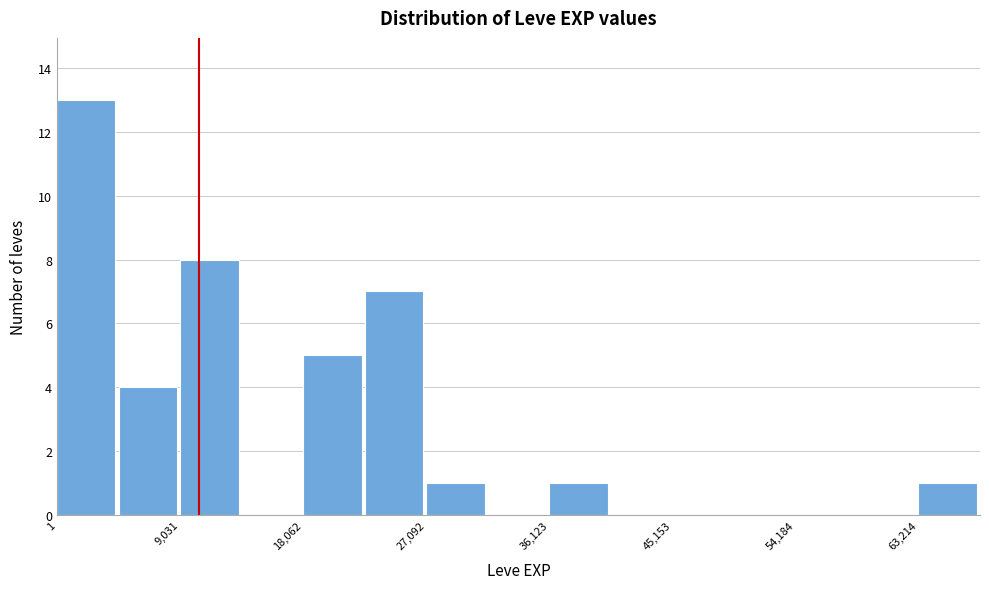

Reading left to right, list every bar in this chart as the range it spans on the x-axis followed by its height. Neither the bar edges nor the heights are printed on the chart, so give them approximately, as read against the axes.

0 to 5000: 13
5000 to 9000: 4
9000 to 14000: 8
14000 to 18000: 0
18000 to 23000: 5
23000 to 27000: 7
27000 to 32000: 1
32000 to 36000: 0
36000 to 41000: 1
41000 to 45000: 0
45000 to 50000: 0
50000 to 54000: 0
54000 to 59000: 0
59000 to 63000: 0
63000 to 68000: 1